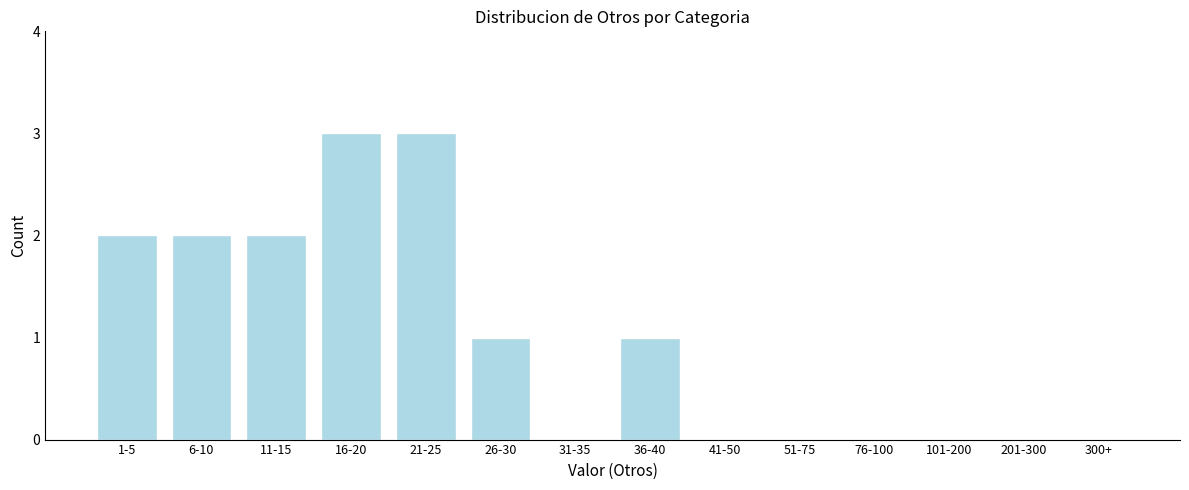

Reading left to right, what are all the values shown in this chart?

1-5=2	6-10=2	11-15=2	16-20=3	21-25=3	26-30=1	31-35=0	36-40=1	41-50=0	51-75=0	76-100=0	101-200=0	201-300=0	300+=0